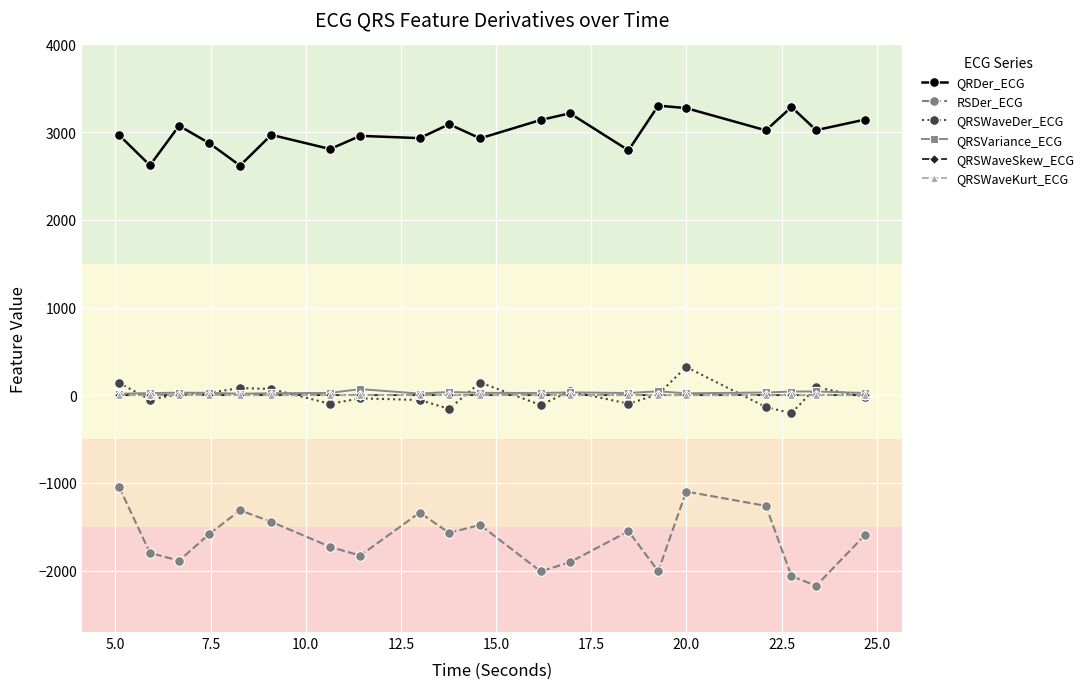

In QRSWaveDer_ECG, how many points are lower than both neighbors (excluding endpoints)?

6